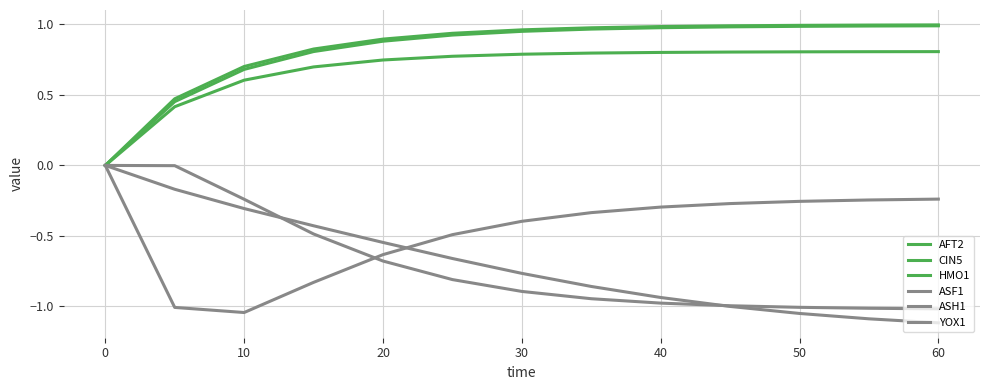

How many lines are shown in the chart?

6